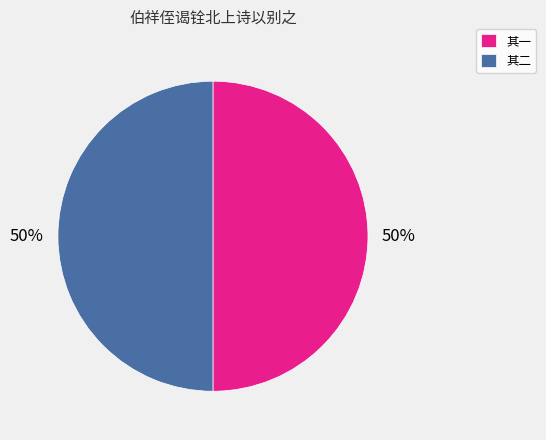

Approximately how many times larger is the value at 其一 compared to 其二?

1.0